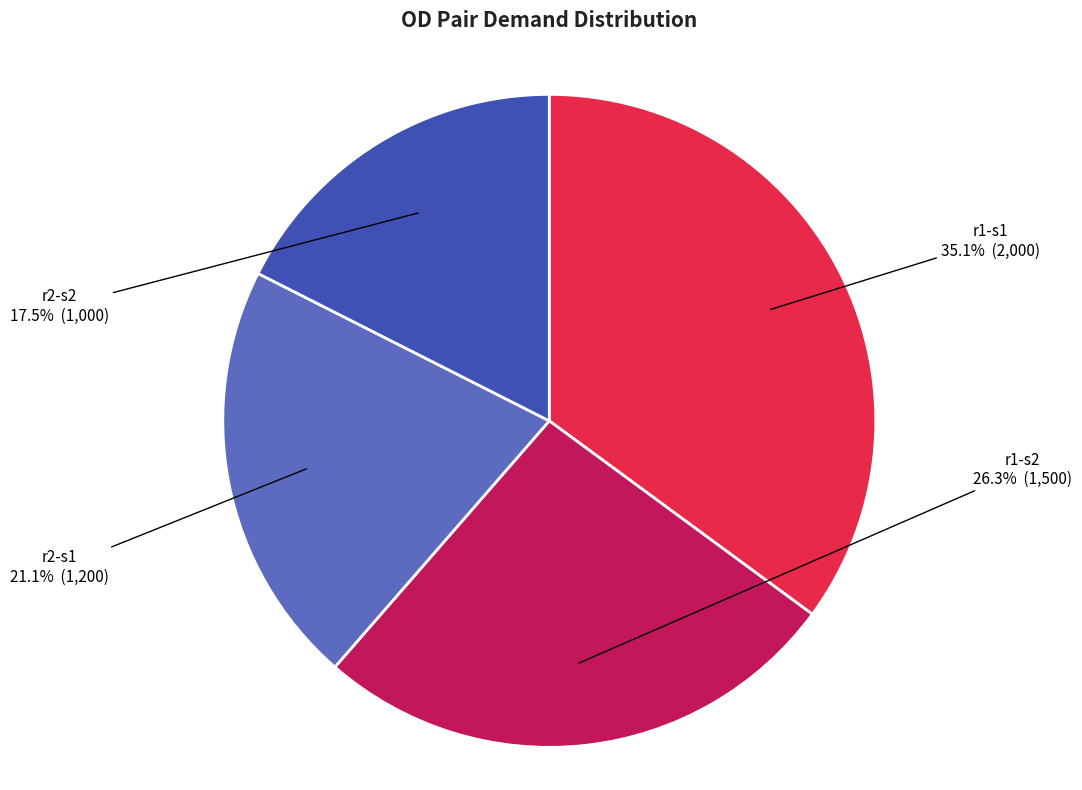

Count the number of slices in the pie.

4